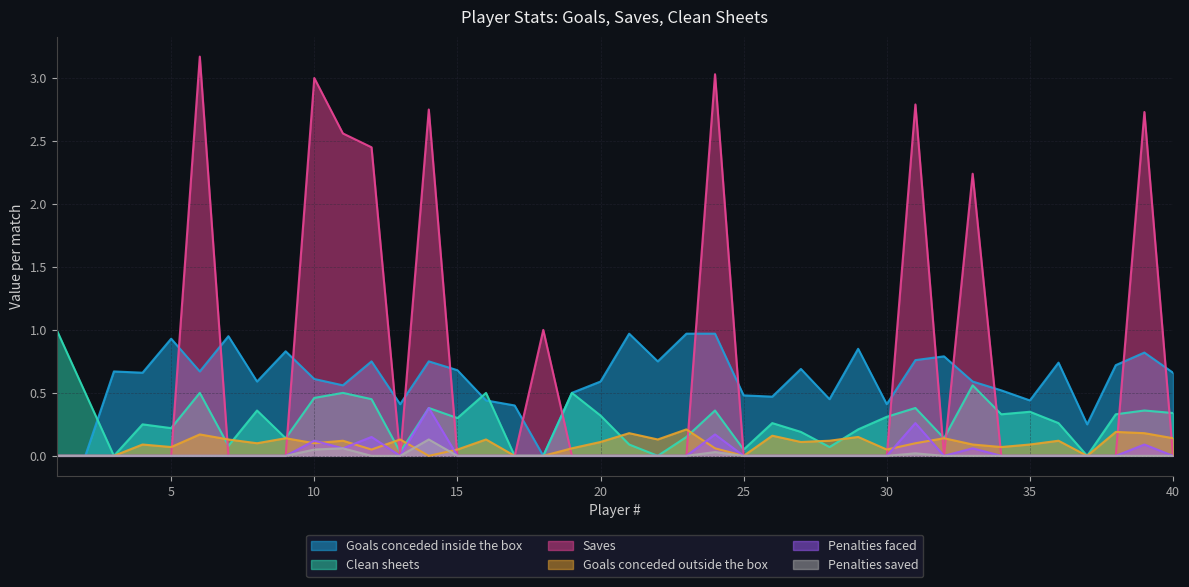

Is the value of Penalties saved at 1 greater than the value of Penalties faced at 28?

No